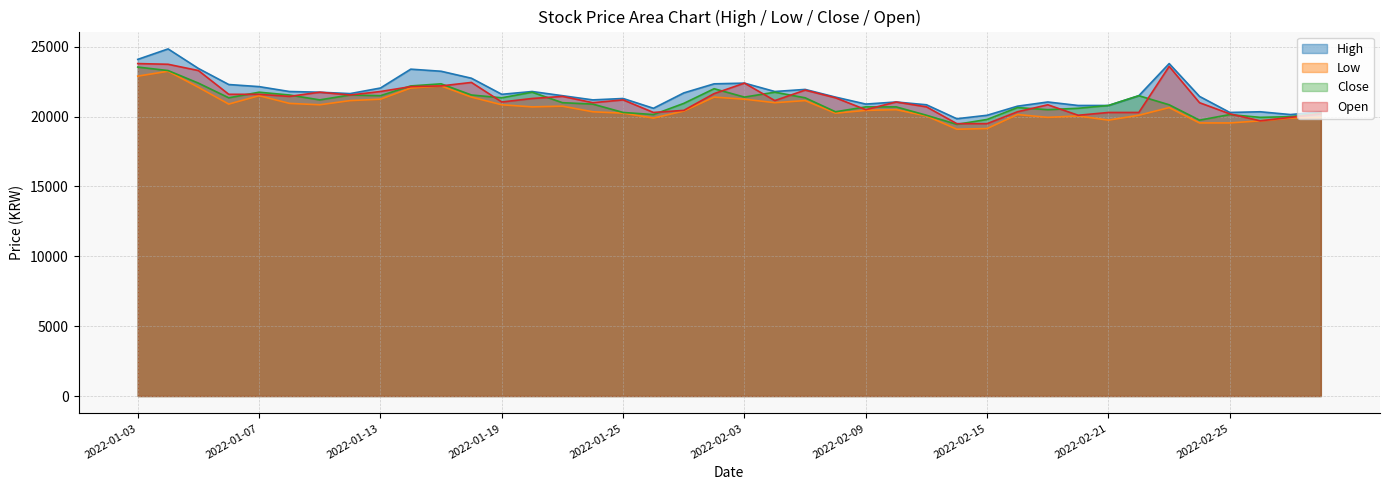

What are all the series names shown in the legend?

High, Low, Close, Open